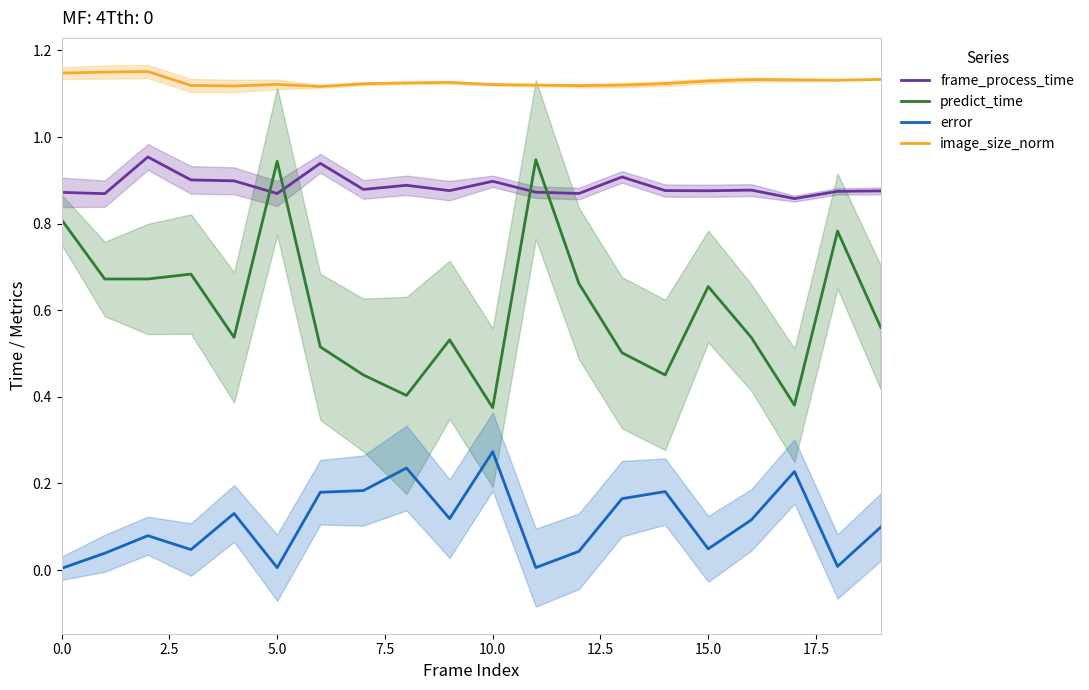

True or false: image_size_norm and predict_time intersect in this chart.

False